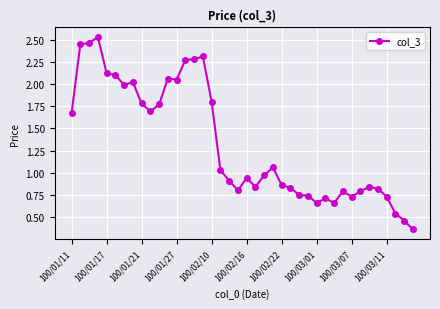

Does the chart have visible grid lines?

Yes